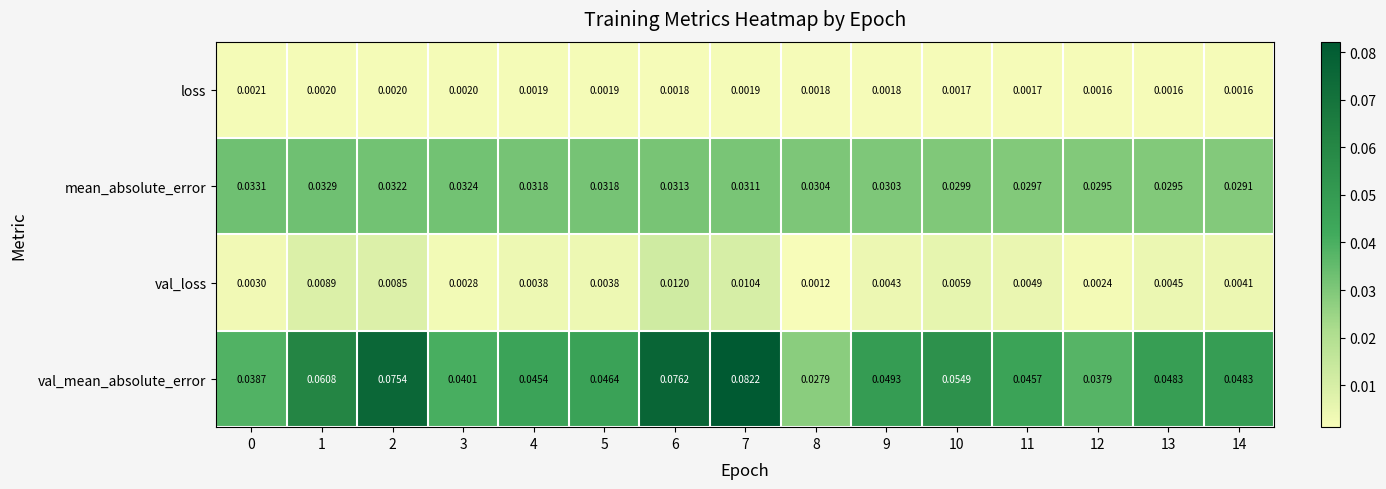

At 12, list the series in order from largest to smallest.

val_mean_absolute_error, mean_absolute_error, val_loss, loss